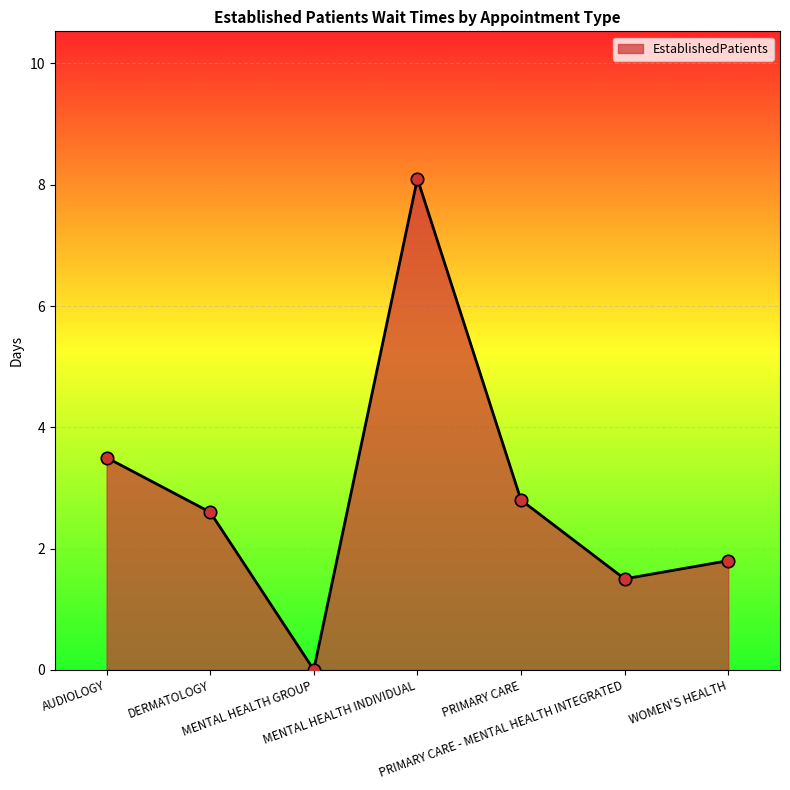

Approximately how many times larger is the value at DERMATOLOGY compared to WOMEN'S HEALTH?

1.4